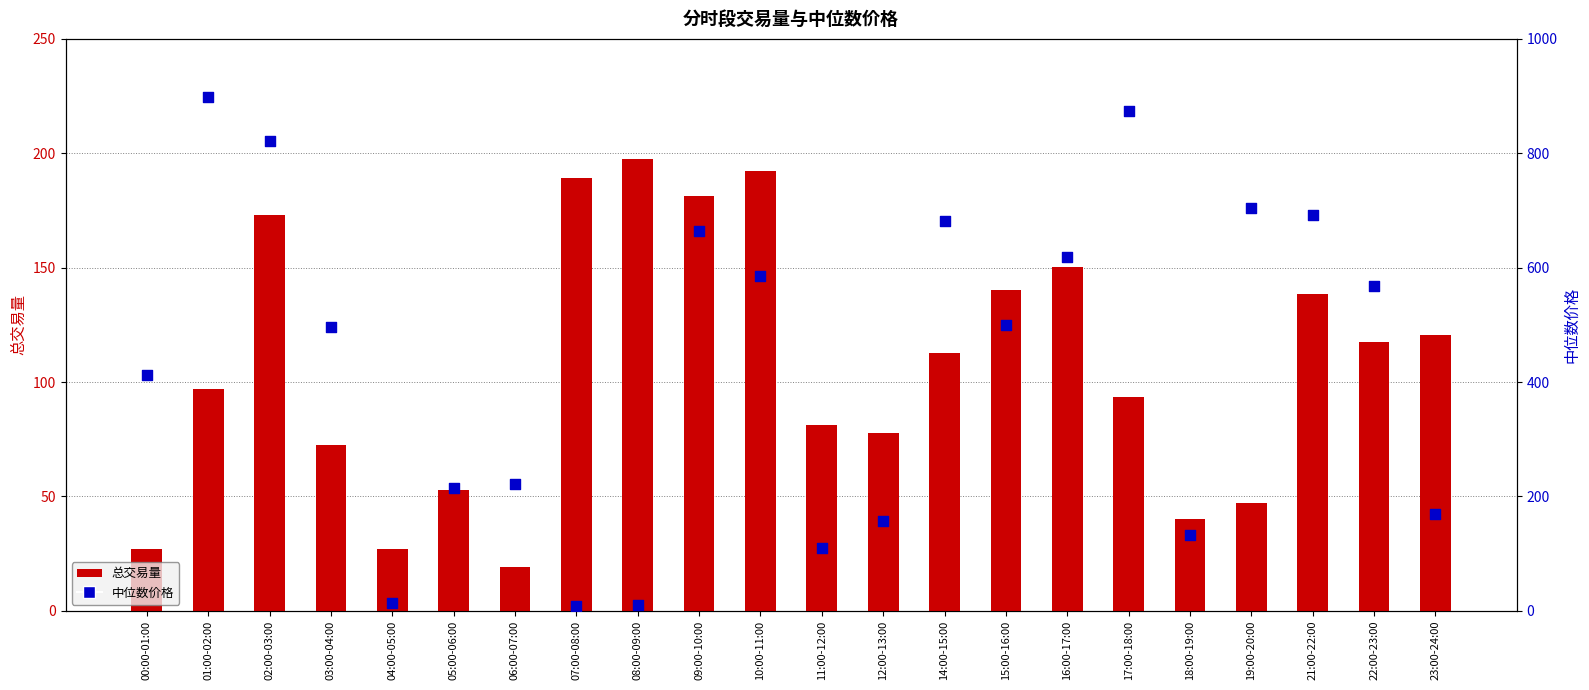

At how many categories does at least one series exceed 484?

12